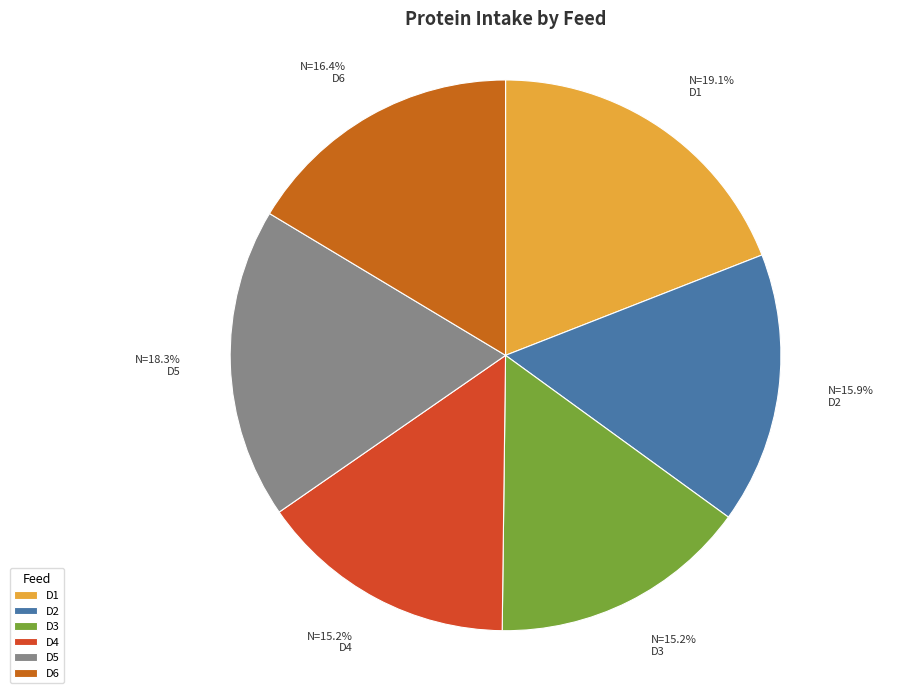

To the nearest percent, what percentage of the pie is D5?

18%